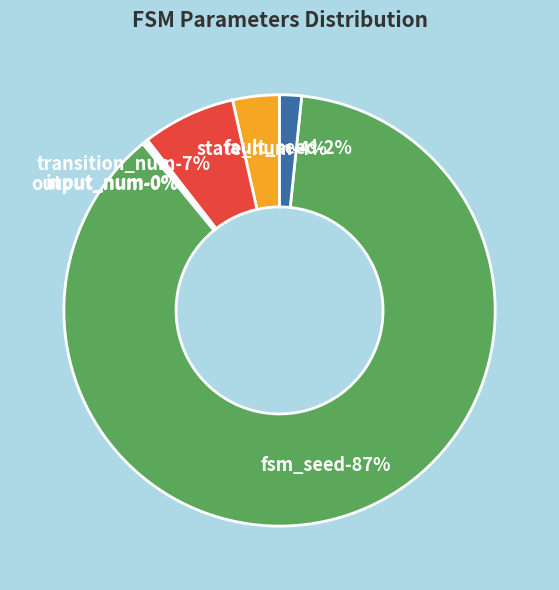

Which slice is the largest?

fsm_seed